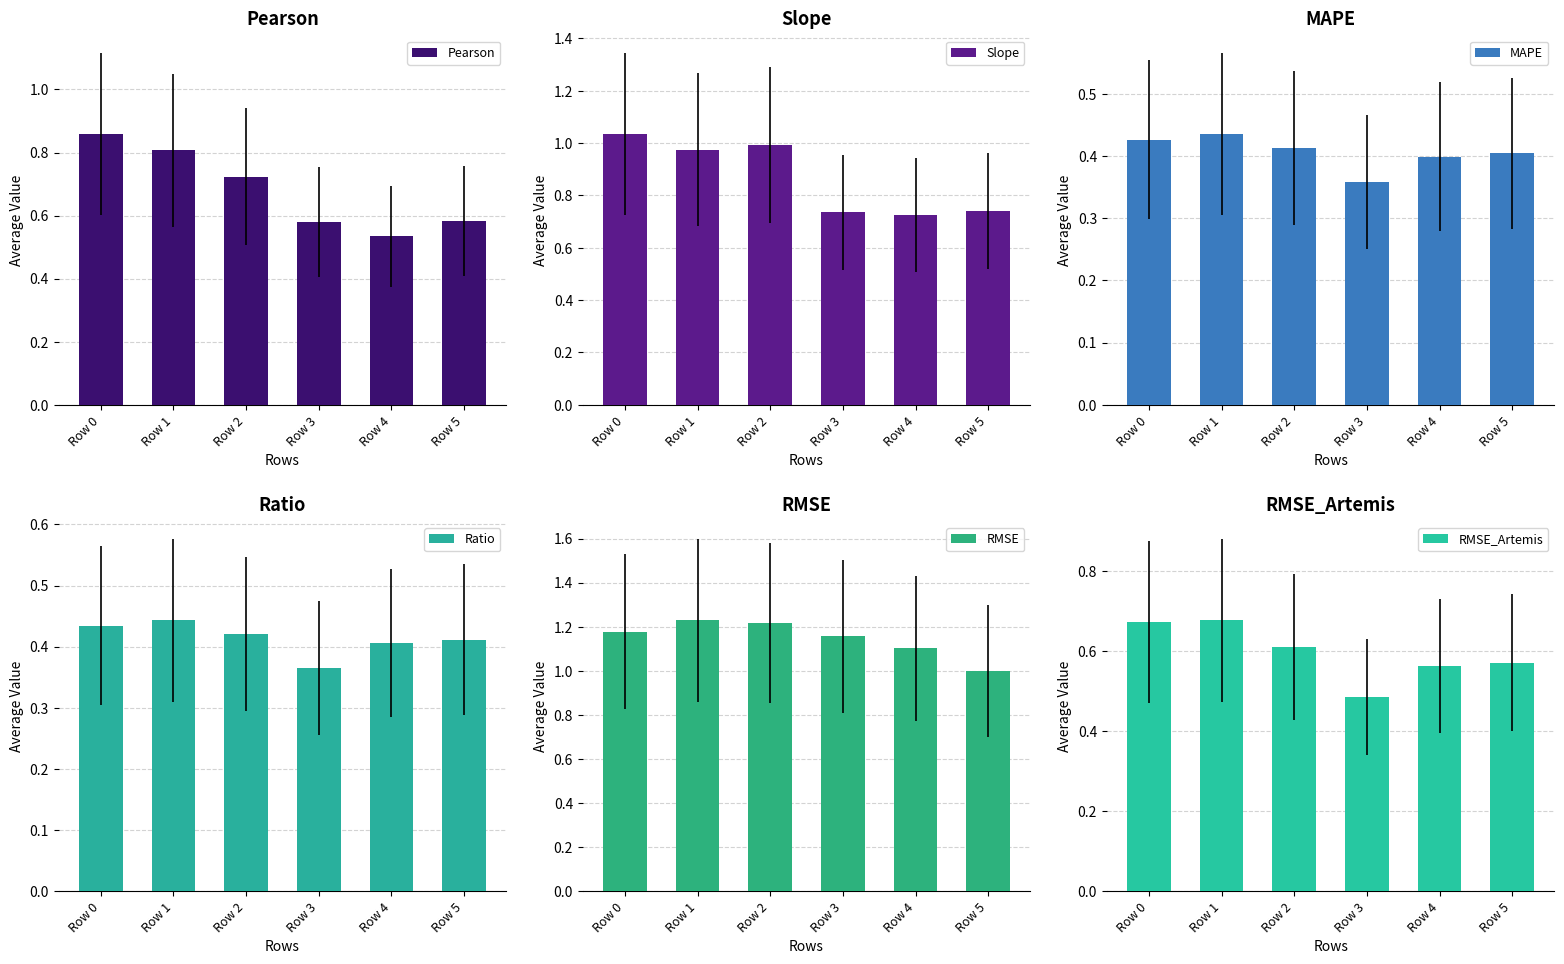

Where is RMSE_Artemis nearest to the value 0?

Row 3